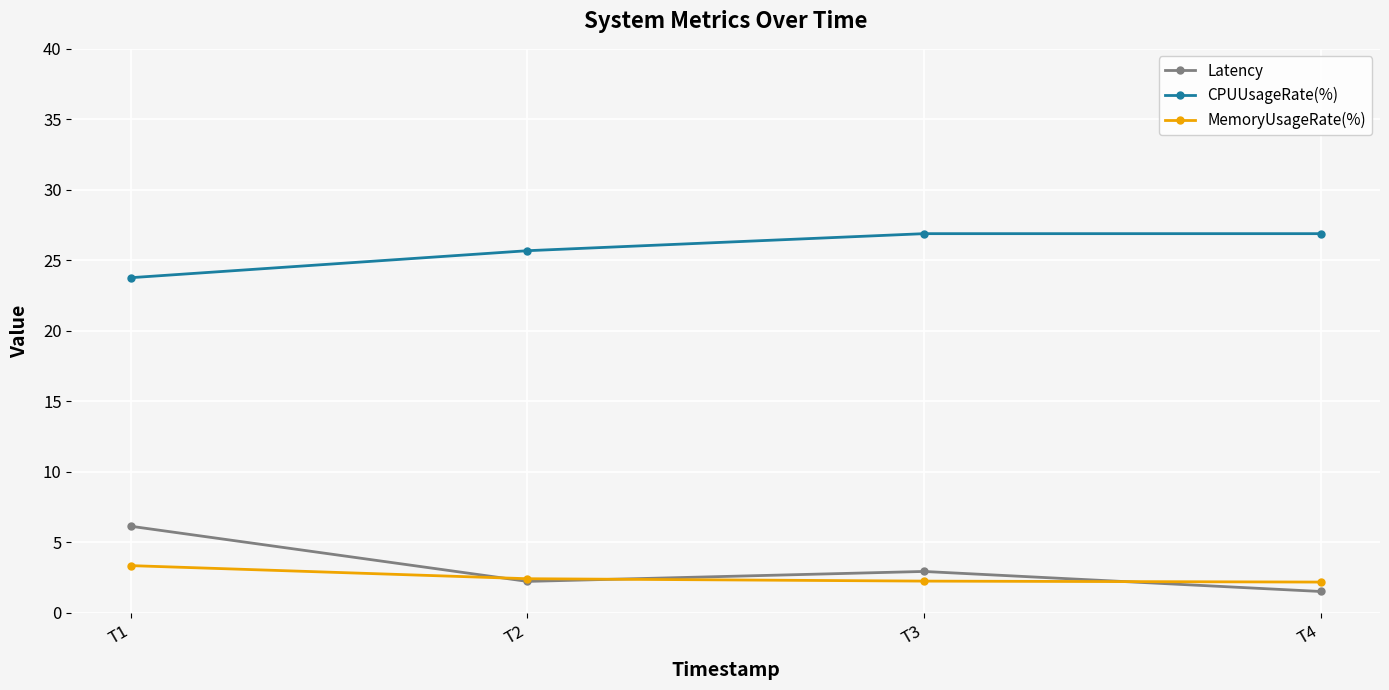

What is the spread (max minus min) of values at T1?

20.4